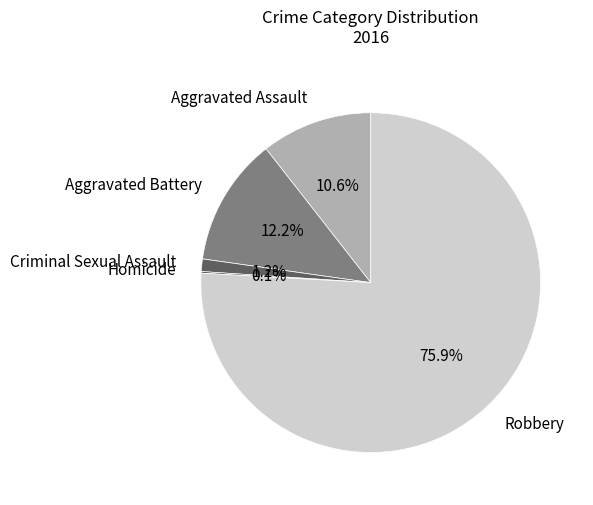

What portion of the pie excludes Criminal Sexual Assault?

98.8%